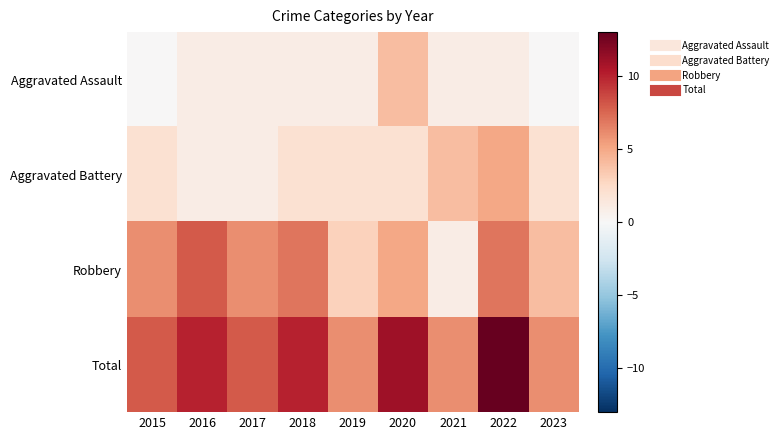

At which category does the chart reach its peak across all series?

2022